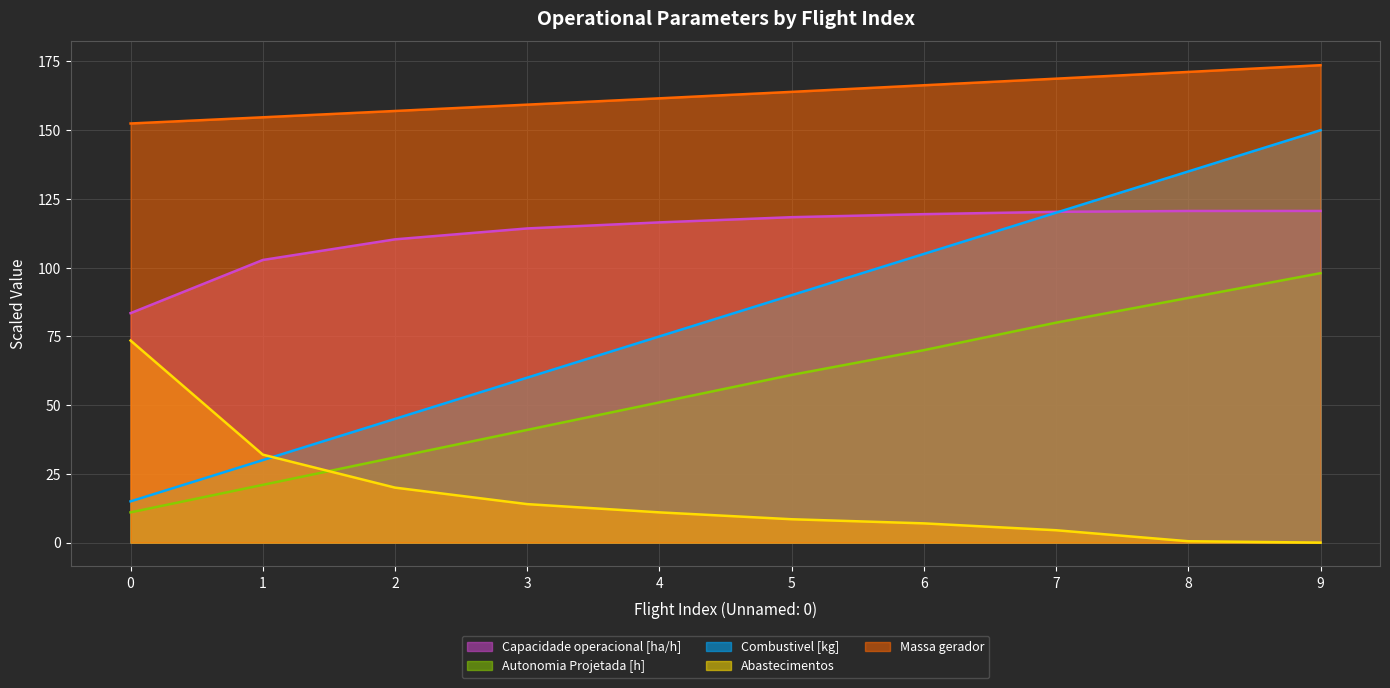

Which series has the largest total across all categories?

Massa gerador